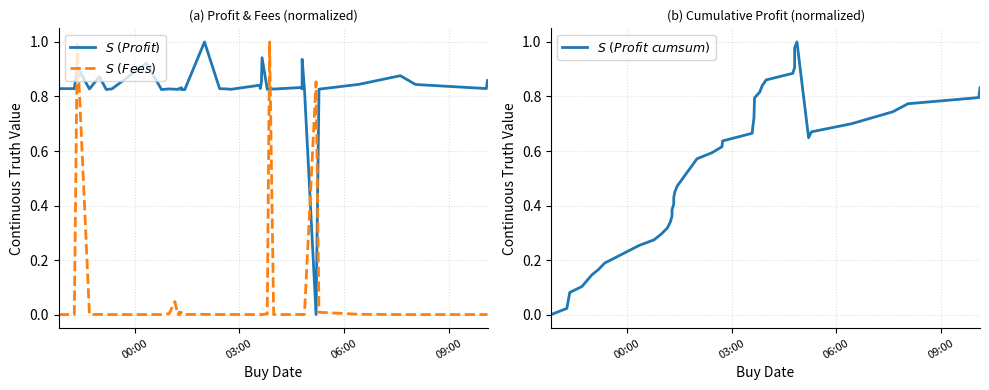

How many values in $S\ (Fees)$ are above zero?

39